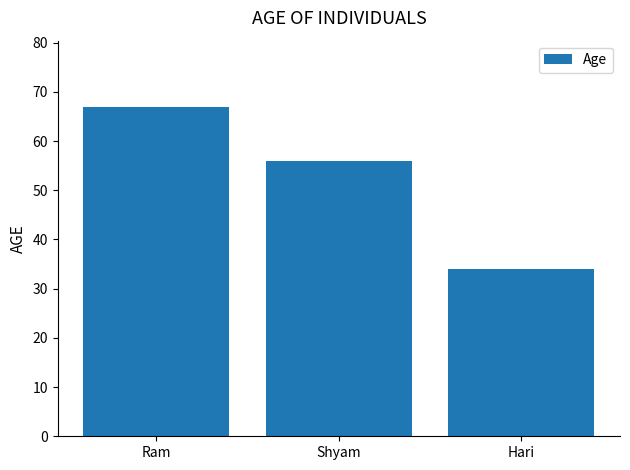

Does the chart contain any negative values?

No